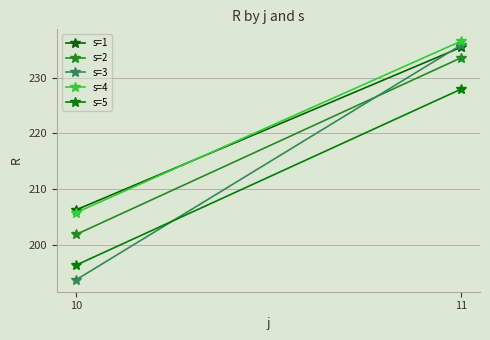

Which category has the lowest value in the s=5 series?

10